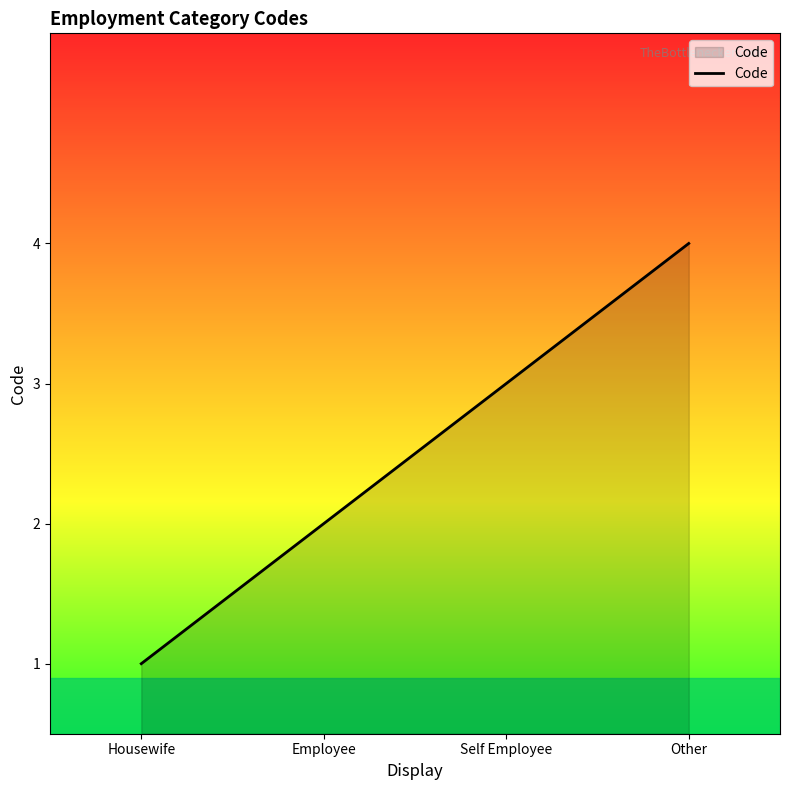

What position from the right is Housewife?

4